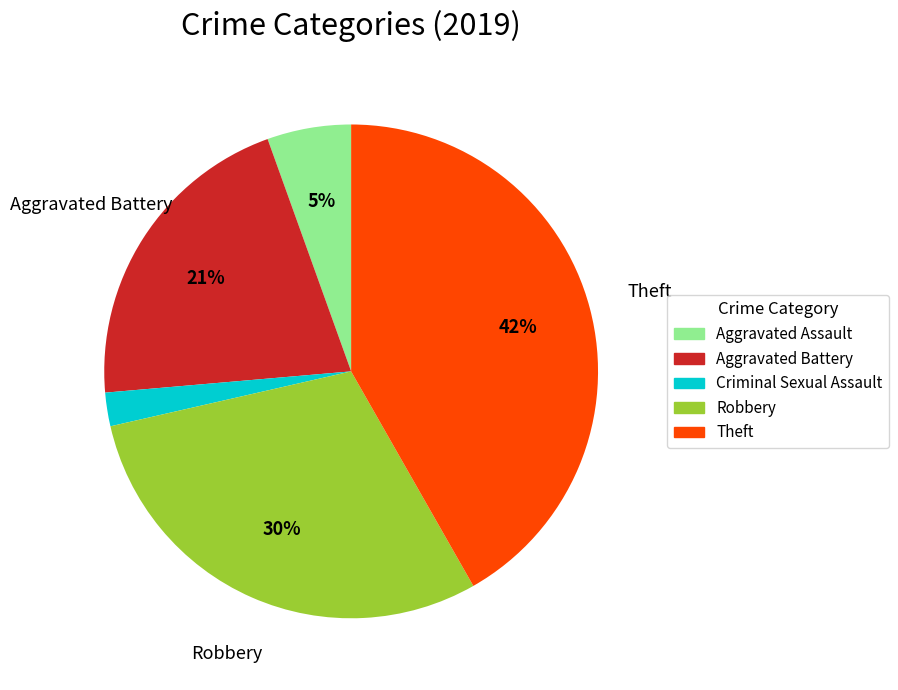

Which has a higher value, Aggravated Assault or Theft?

Theft